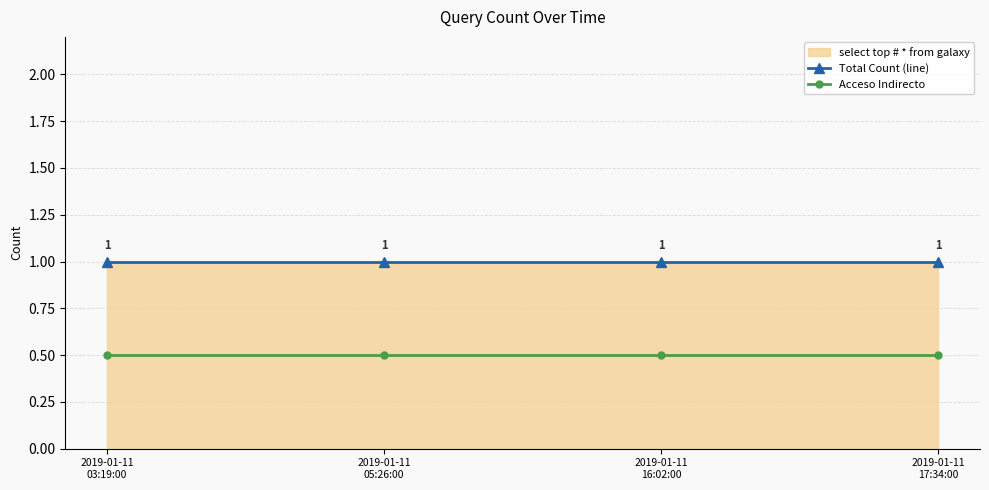

Between 2019-01-11
05:26:00 and 2019-01-11
16:02:00, which series saw the biggest shift?

Total Count (line)